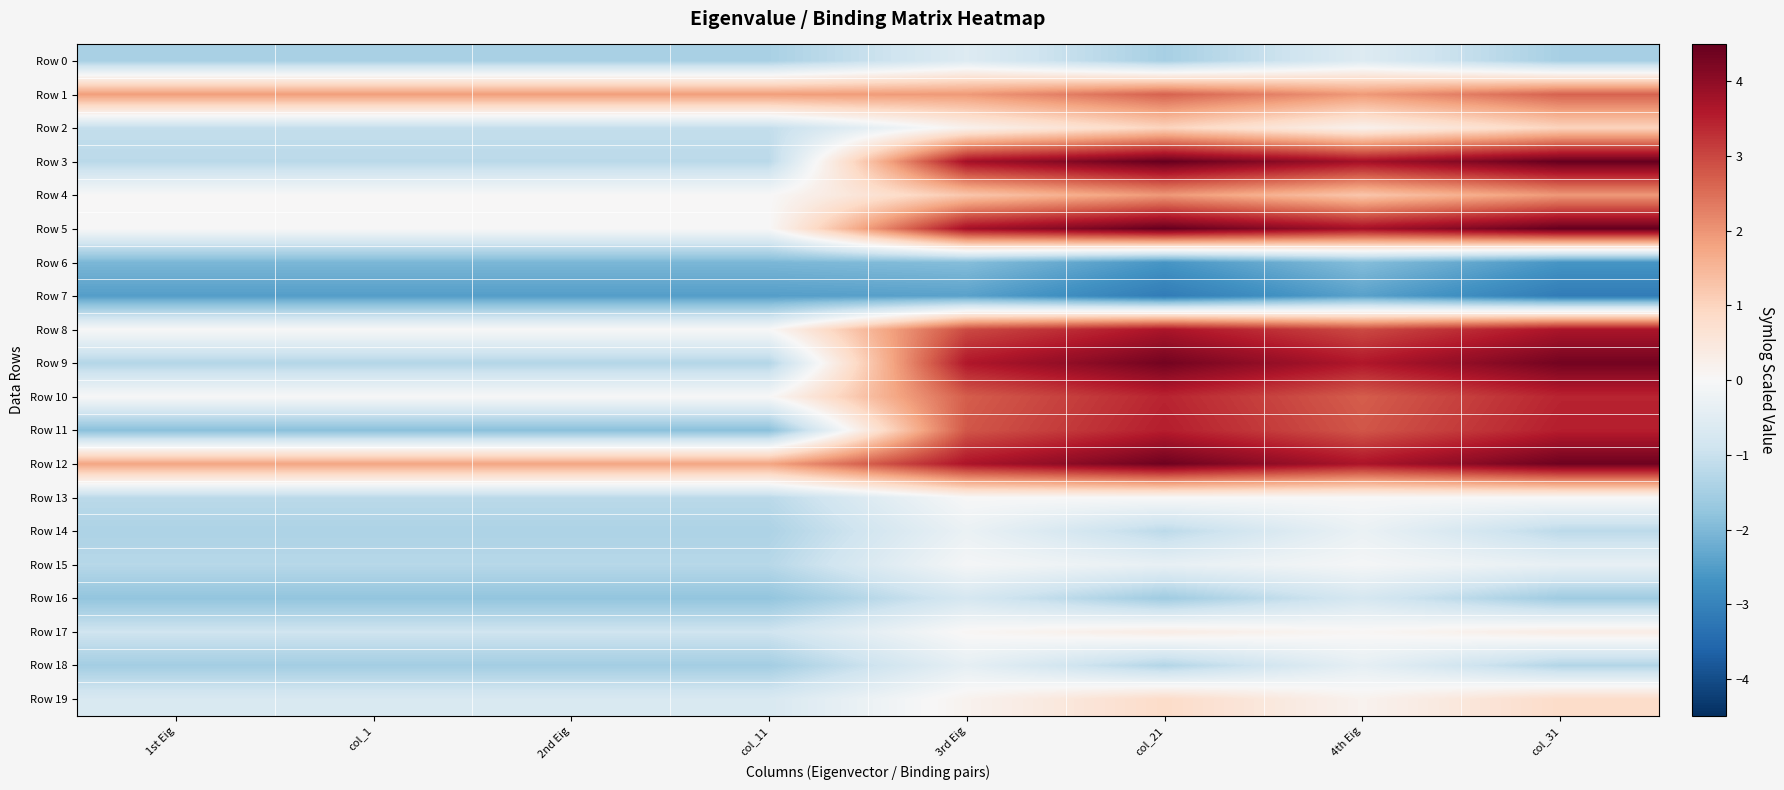

What is the maximum value shown in the chart?

4.5